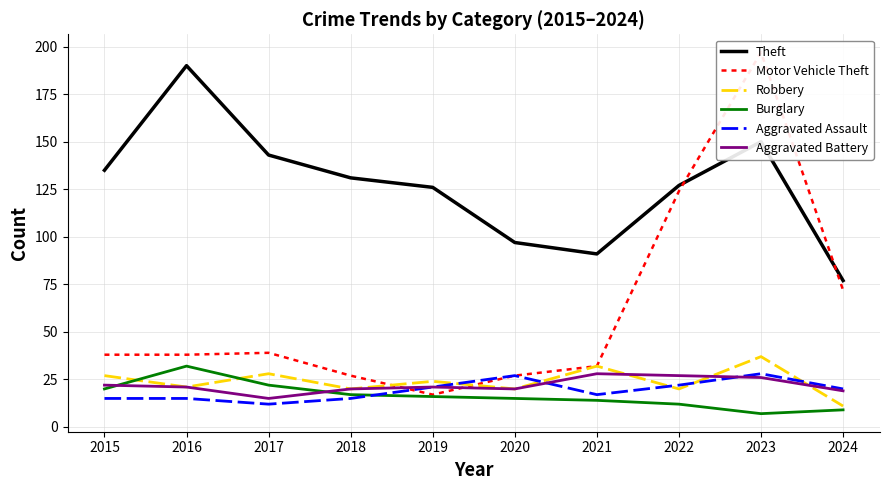

At which category is the sum across all series the highest?

2023